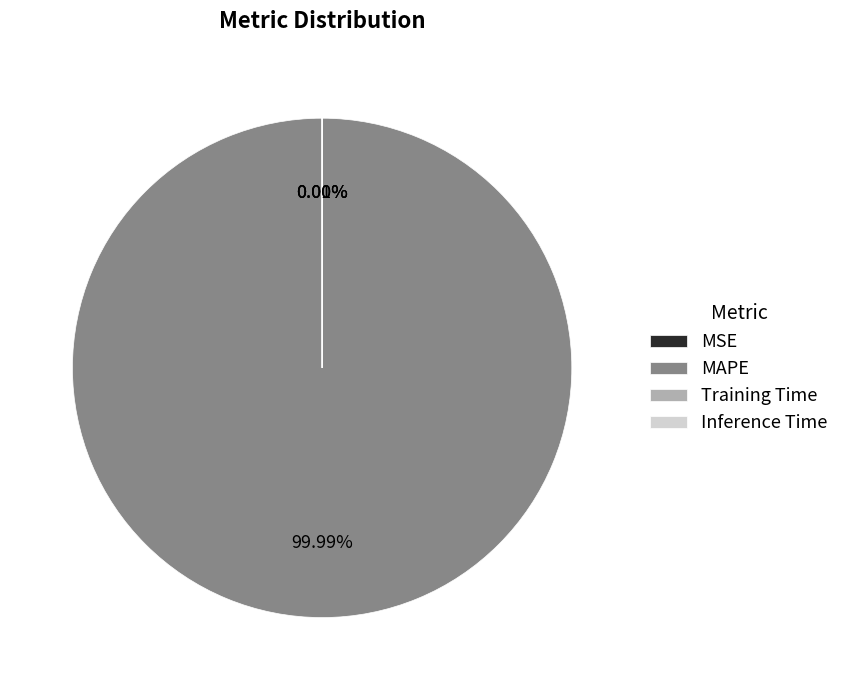

Count the number of slices in the pie.

4